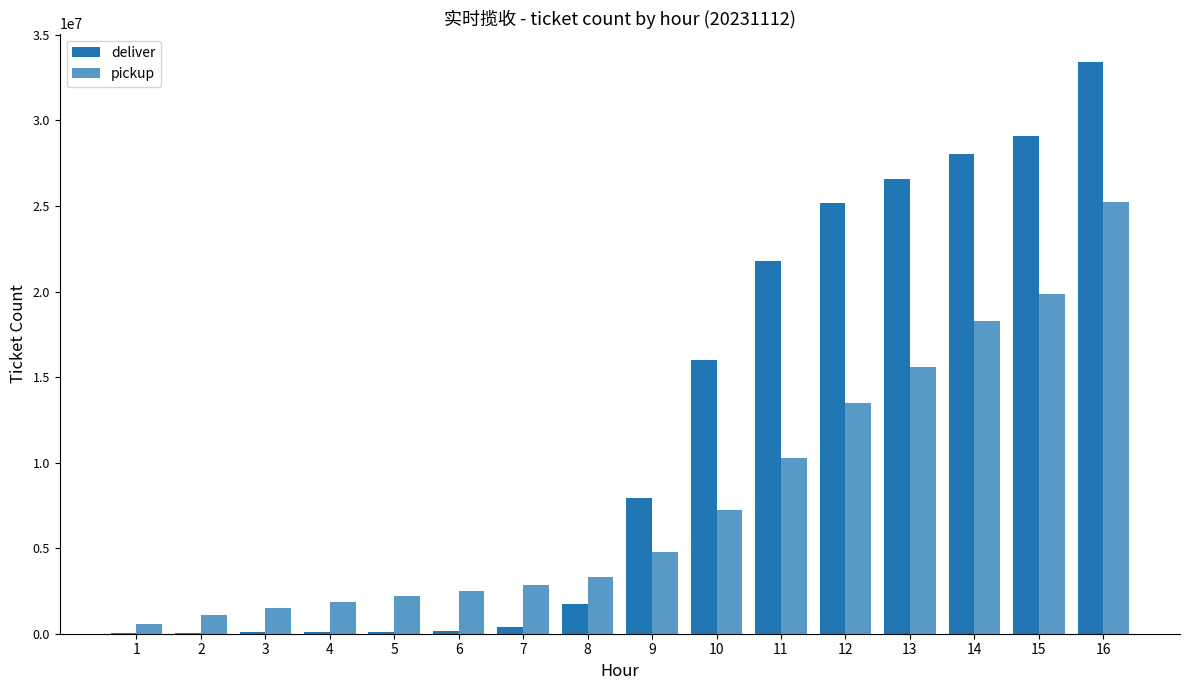

How many groups of bars are there?

16